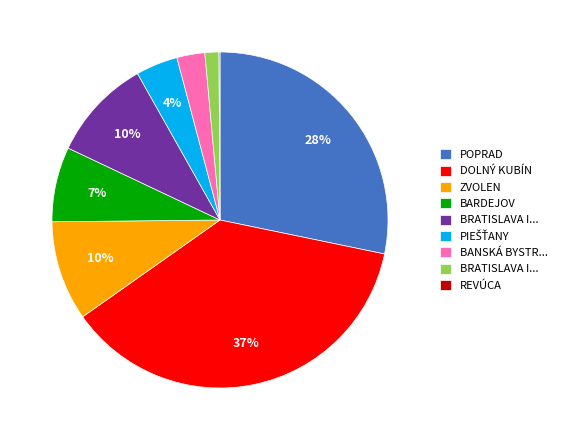

To the nearest percent, what is the average slice percentage?

11%